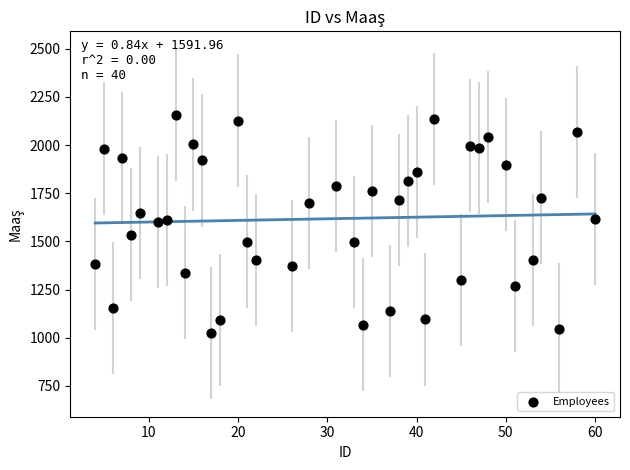

What is the range of X values (max minus min)?

56